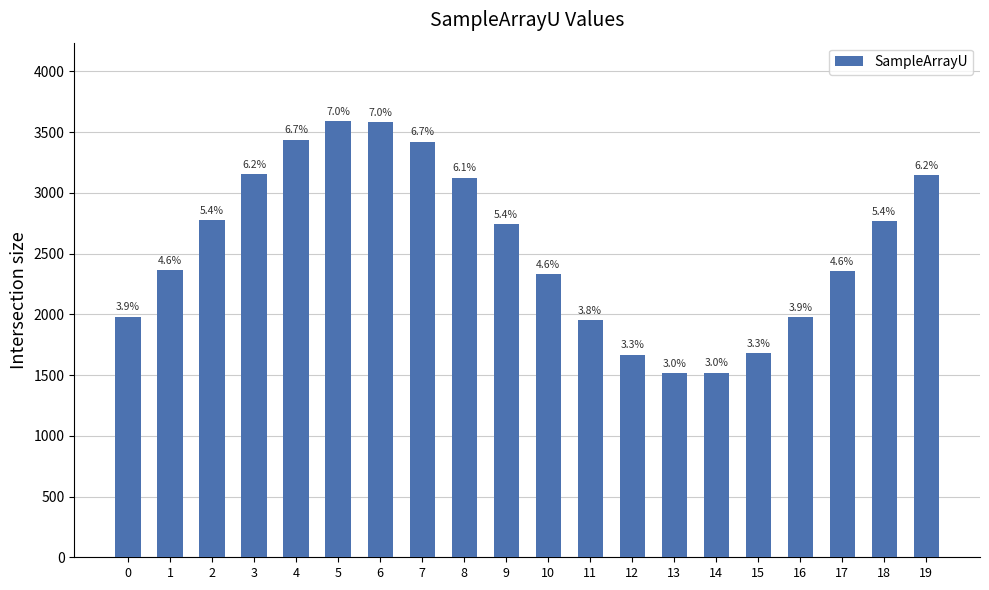

At which label is the value closest to 2553?

1